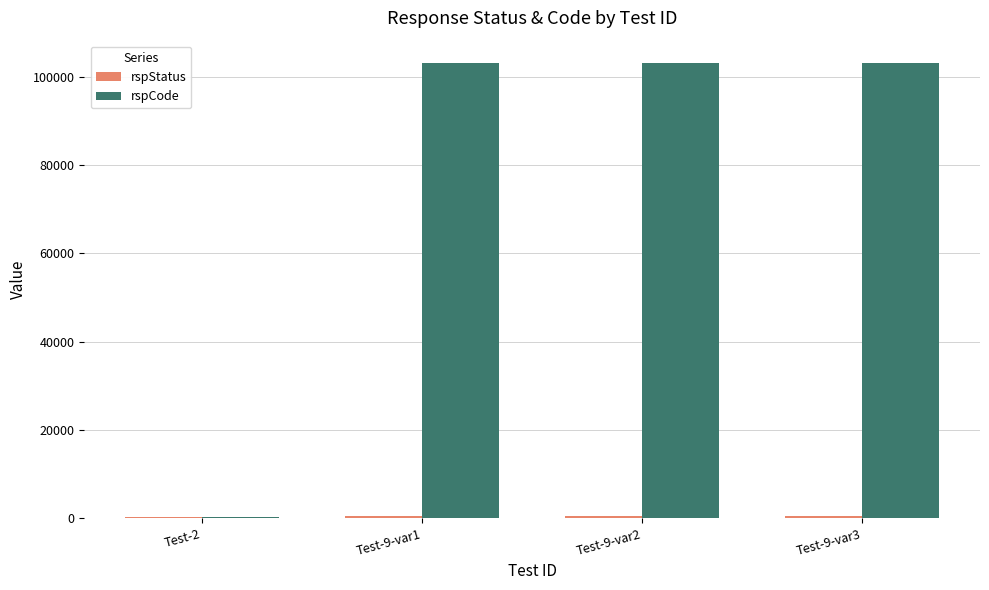

What is the maximum value shown in the chart?

103000